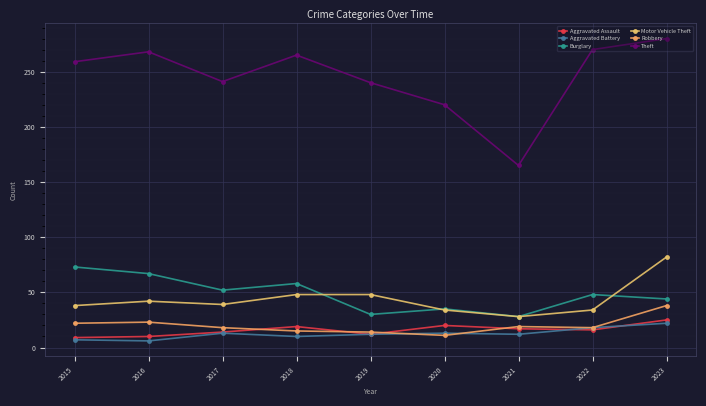

Reading left to right, extract all data points from this chart.

Aggravated Assault: 9	10	14	19	12	20	17	16	25
Aggravated Battery: 7	6	13	10	12	13	12	18	22
Burglary: 73	67	52	58	30	35	28	48	44
Motor Vehicle Theft: 38	42	39	48	48	34	28	34	82
Robbery: 22	23	18	15	14	11	19	18	38
Theft: 259	268	241	265	240	220	165	270	280